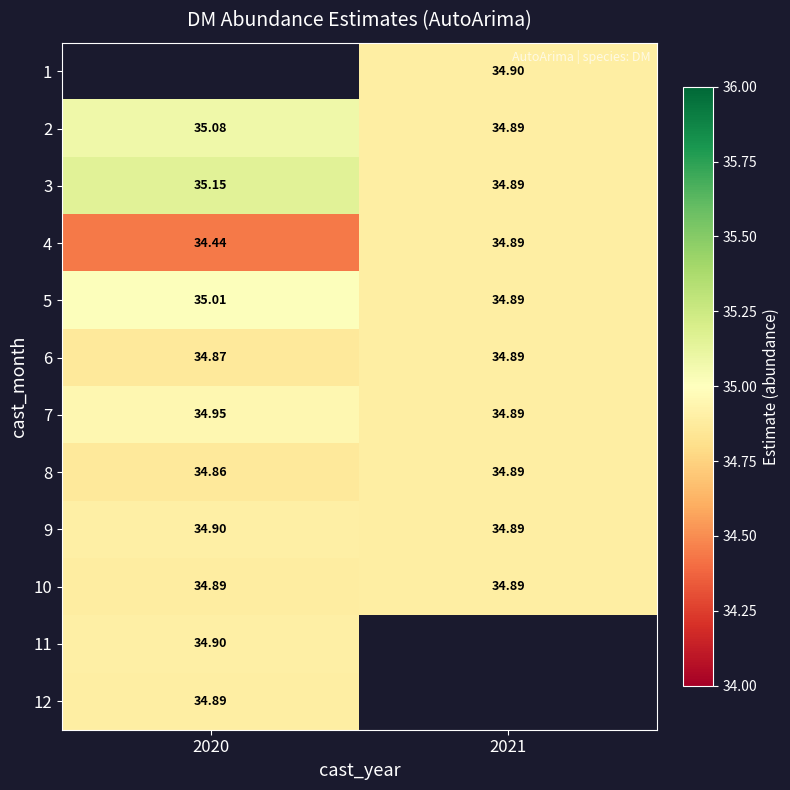

What is the sum of all 10 values?

69.8